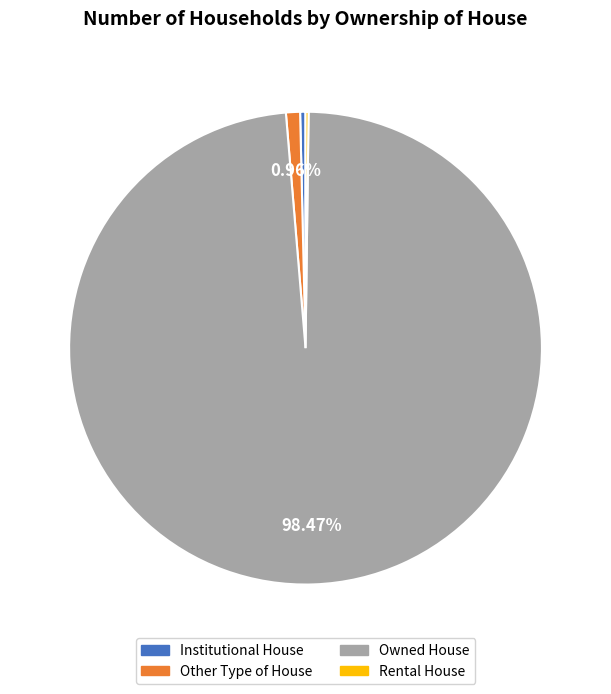

Is there a majority slice in this chart?

Yes